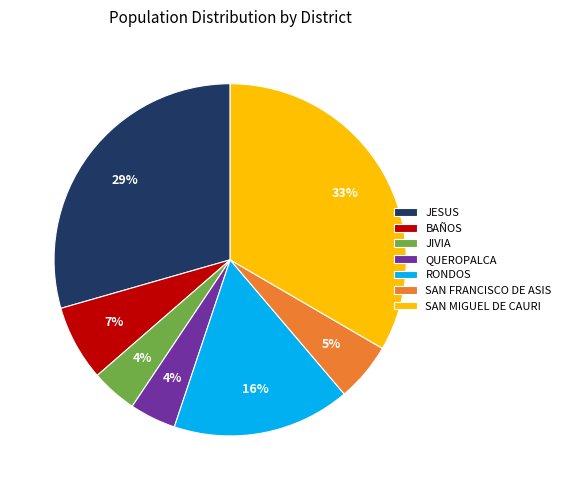

Which has a higher value, SAN MIGUEL DE CAURI or RONDOS?

SAN MIGUEL DE CAURI